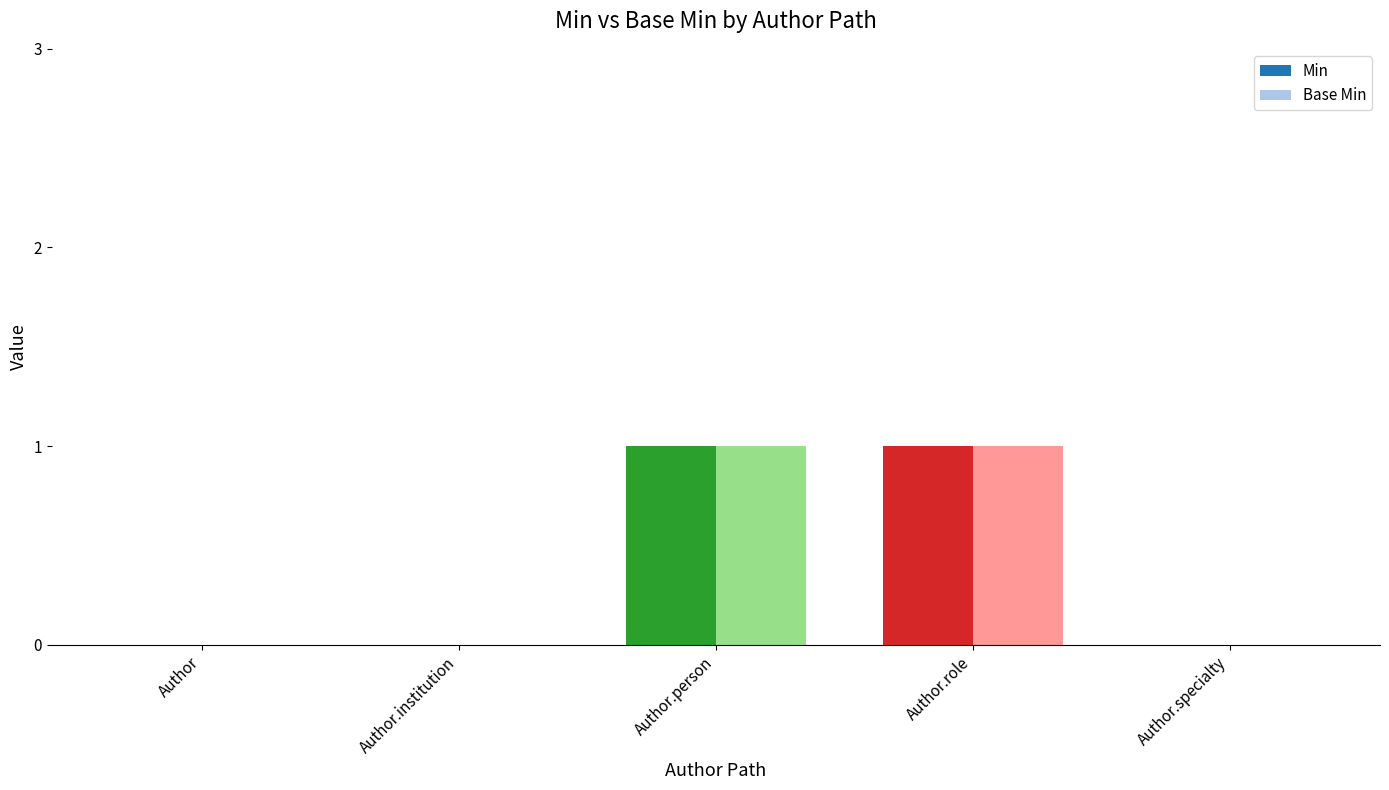

Reading left to right, what are all the values shown in this chart?

Min: 0	0	1	1	0
Base Min: 0	0	1	1	0